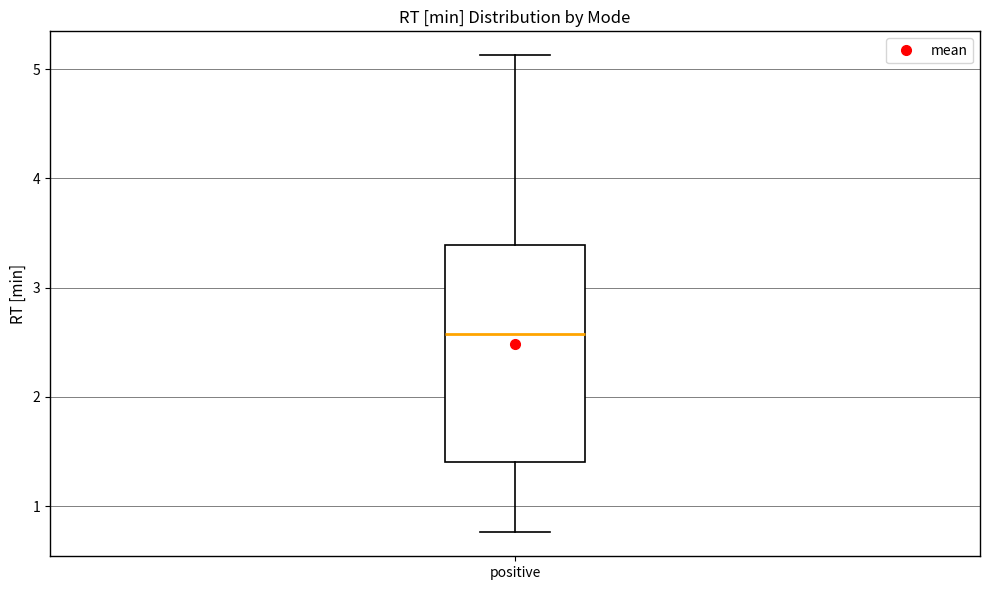

Read this box plot against the y-axis: the position of the median line, the range covered by the box, and the ends of both whiskers. The values are not printed on the chart, so give them approximately, as read against the axis.

median 2.6, box 1.4 to 3.4, whiskers 0.8 to 5.1